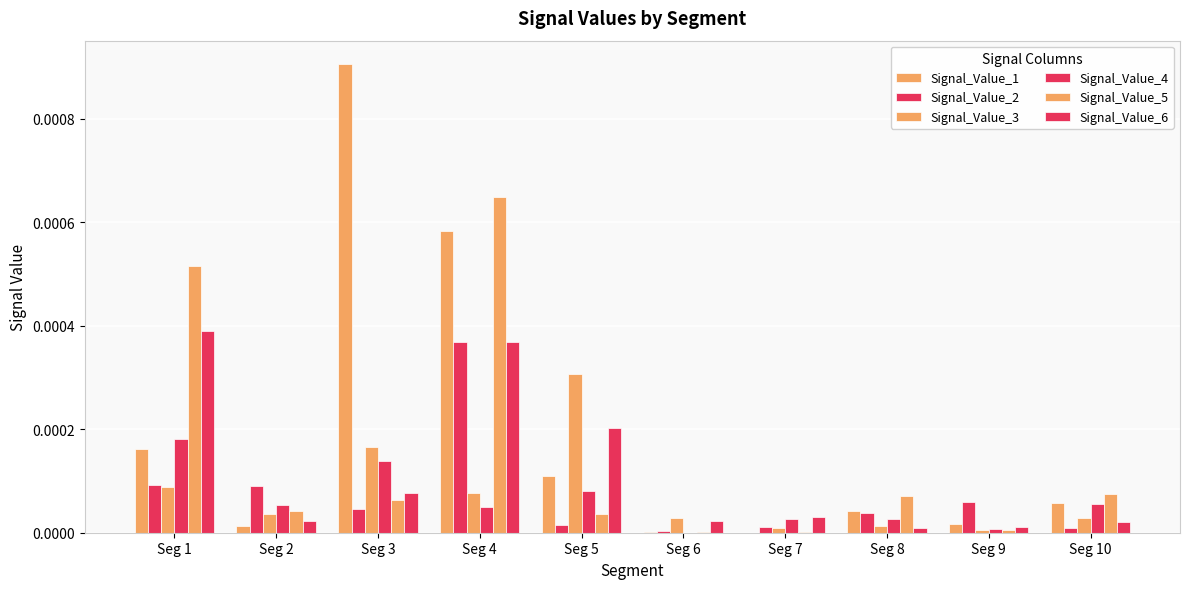

Between Seg 4 and Seg 10, which series saw the biggest shift?

Signal_Value_5